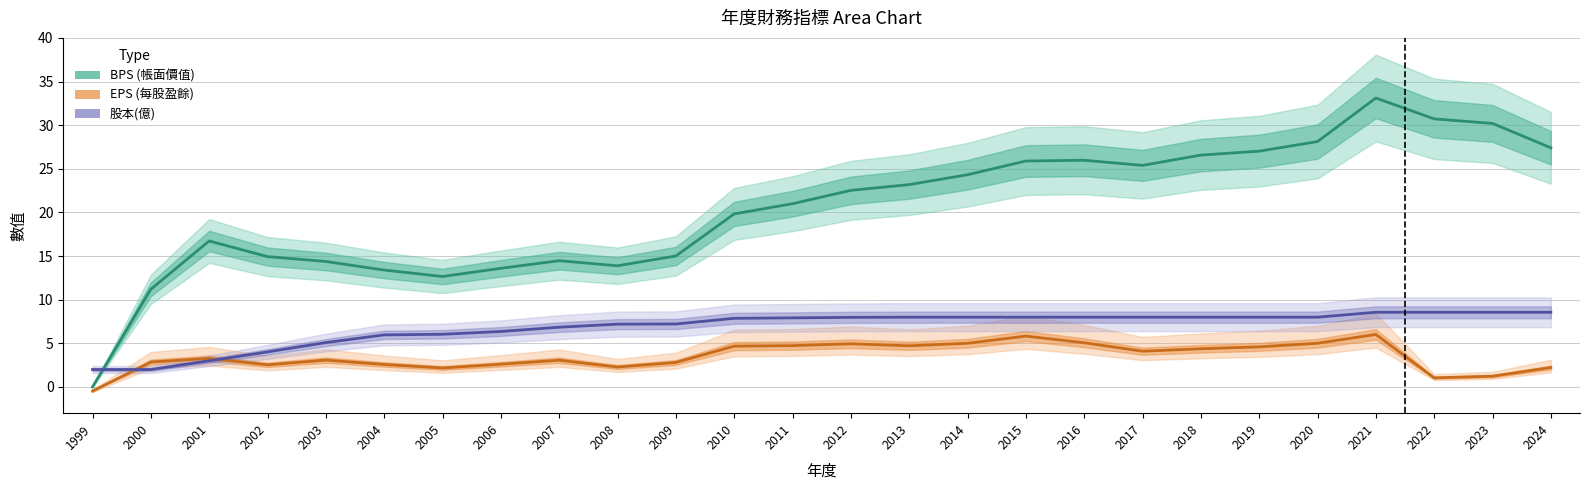

The BPS (帳面價值) series shows 33.1 at 2021. True or false?

True